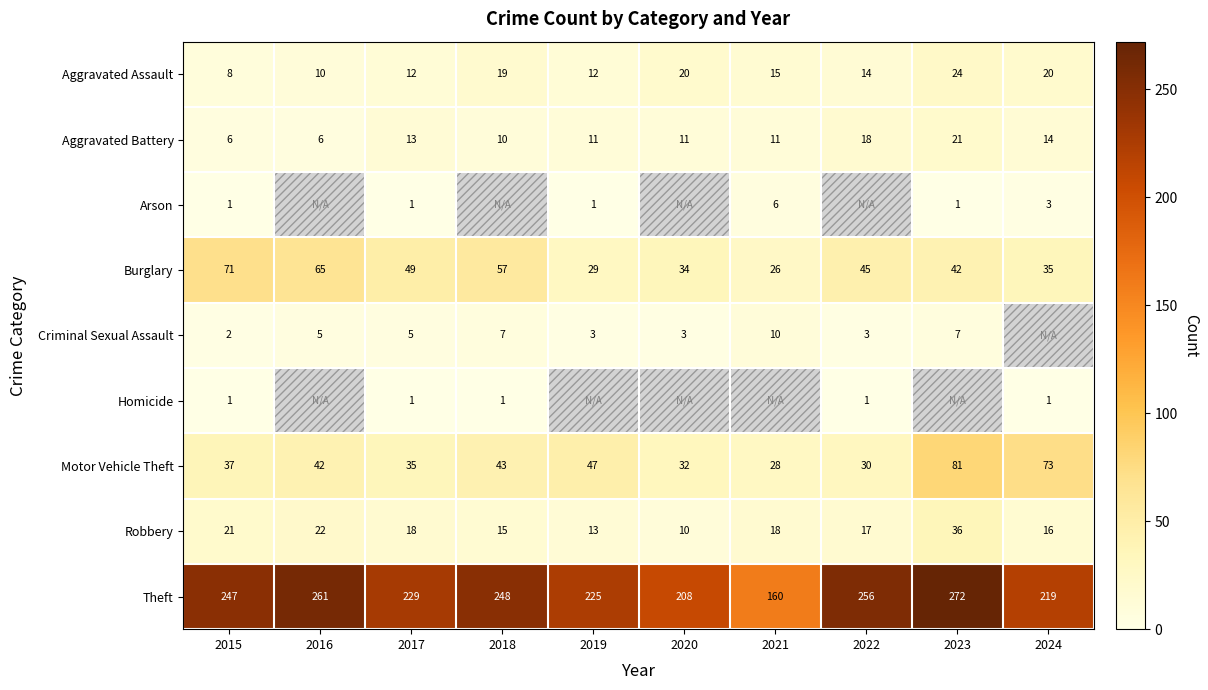

What is the total value across all series at 2015?

394